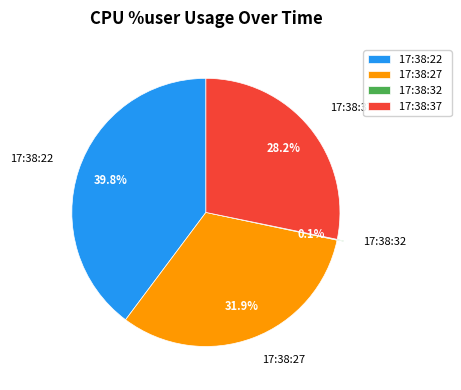

How much of the chart is everything except 17:38:37?

71.8%